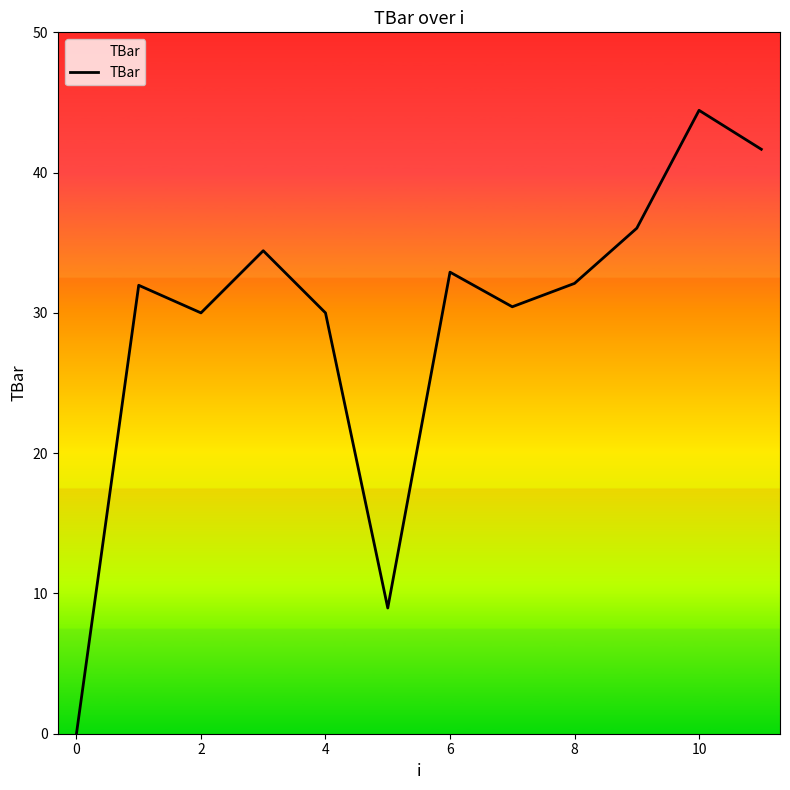

Count the number of categories in the chart.

12